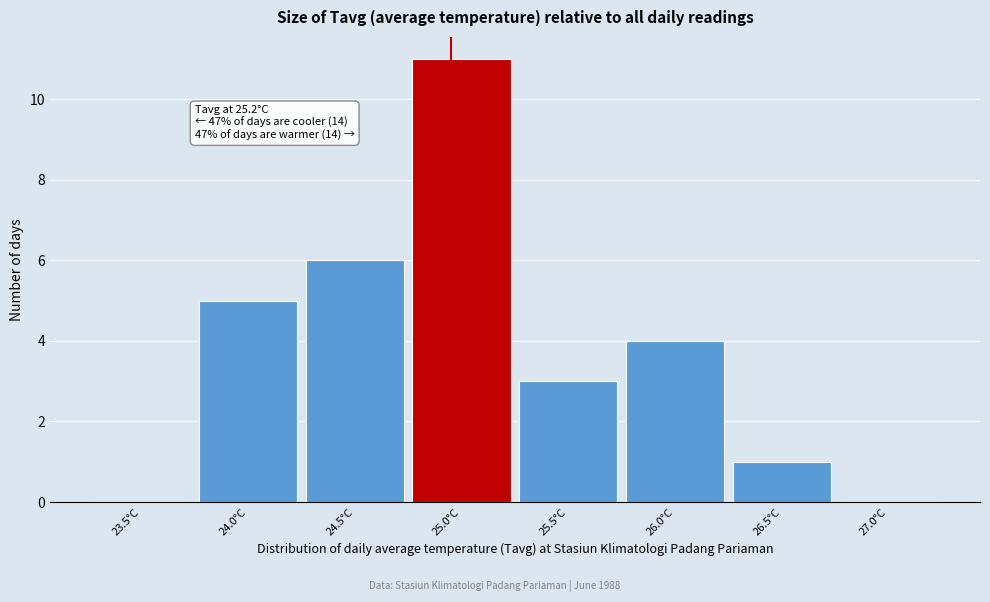

Reading left to right, transcribe all the data shown in this chart.

23.5°C=0	24.0°C=5	24.5°C=6	25.0°C=11	25.5°C=3	26.0°C=4	26.5°C=1	27.0°C=0